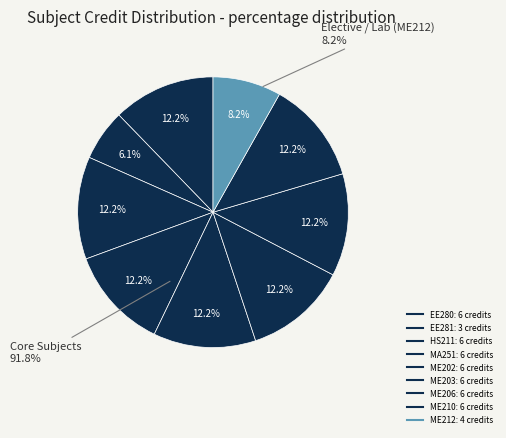

To the nearest percent, what portion does ME202 represent?

12%